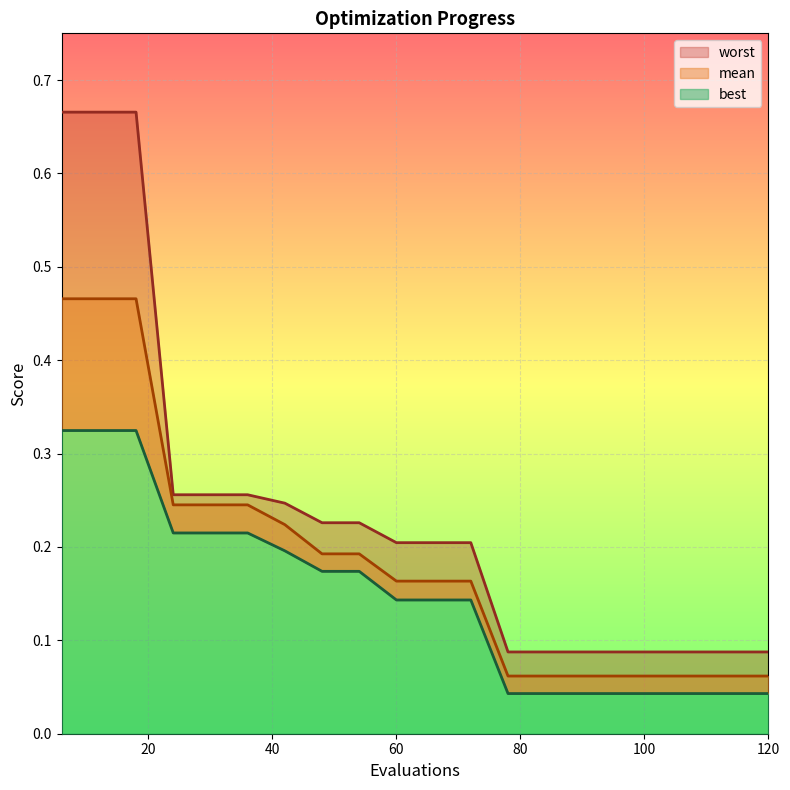

Which has a higher value, 120 or 78?

120